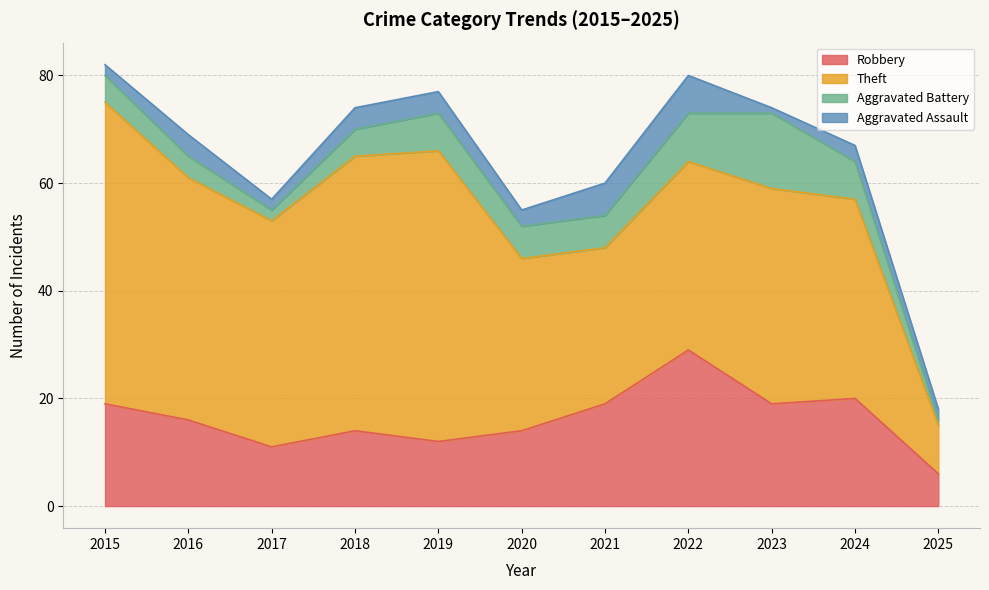

List the labels in order of Robbery value, largest first.

2022, 2024, 2015, 2021, 2023, 2016, 2018, 2020, 2019, 2017, 2025